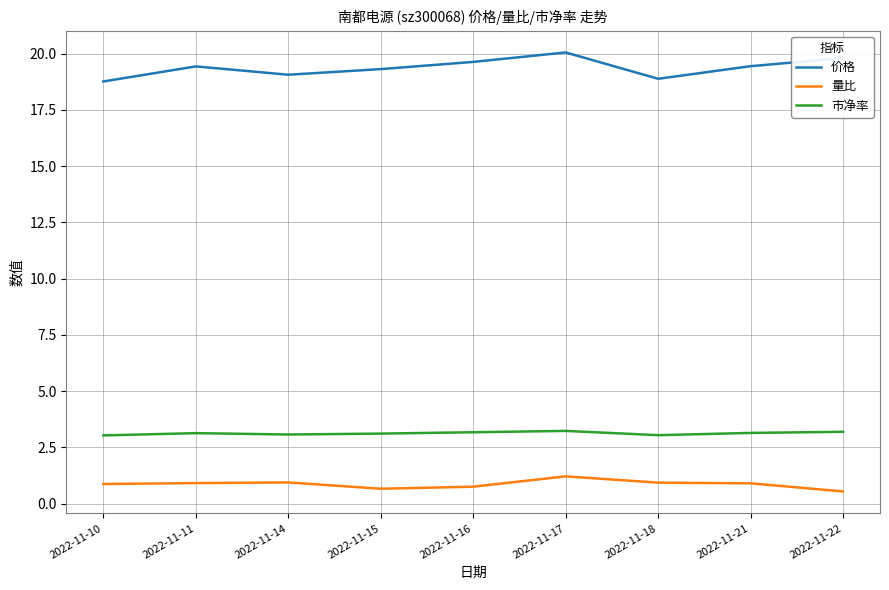

True or false: 市净率 and 量比 intersect in this chart.

False